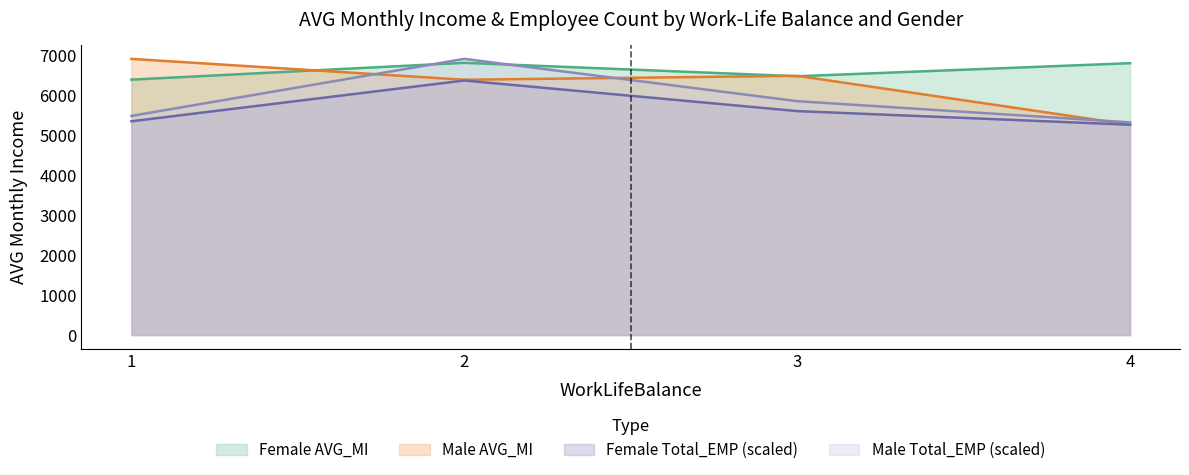

How many lines are shown in the chart?

4